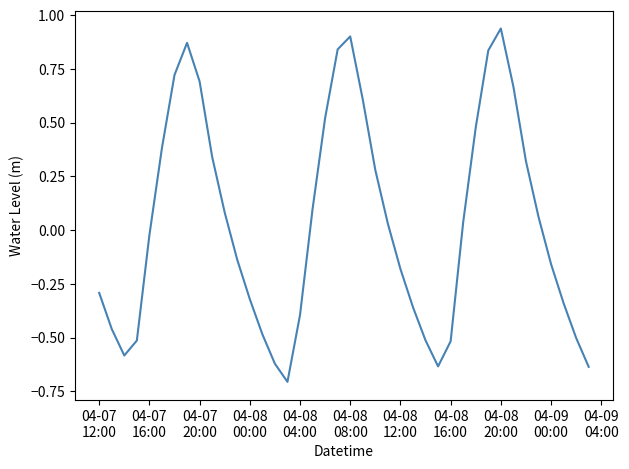

How many lines are shown in the chart?

1